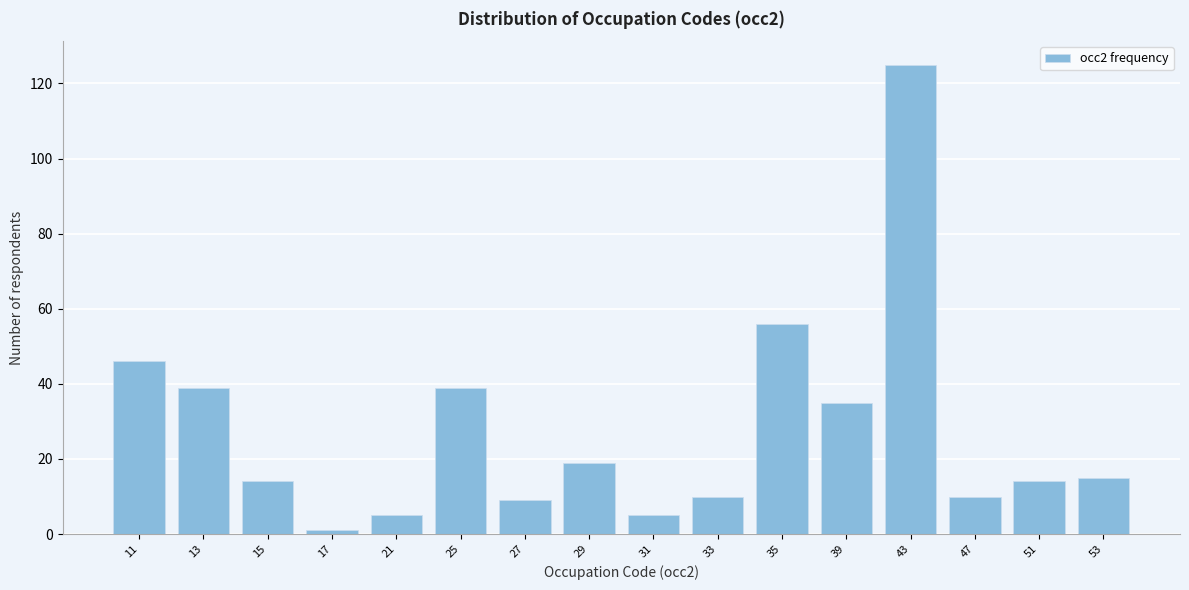

Reading left to right, what are all the values shown in this chart?

11=46	13=39	15=14	17=1	21=5	25=39	27=9	29=19	31=5	33=10	35=56	39=35	43=125	47=10	51=14	53=15